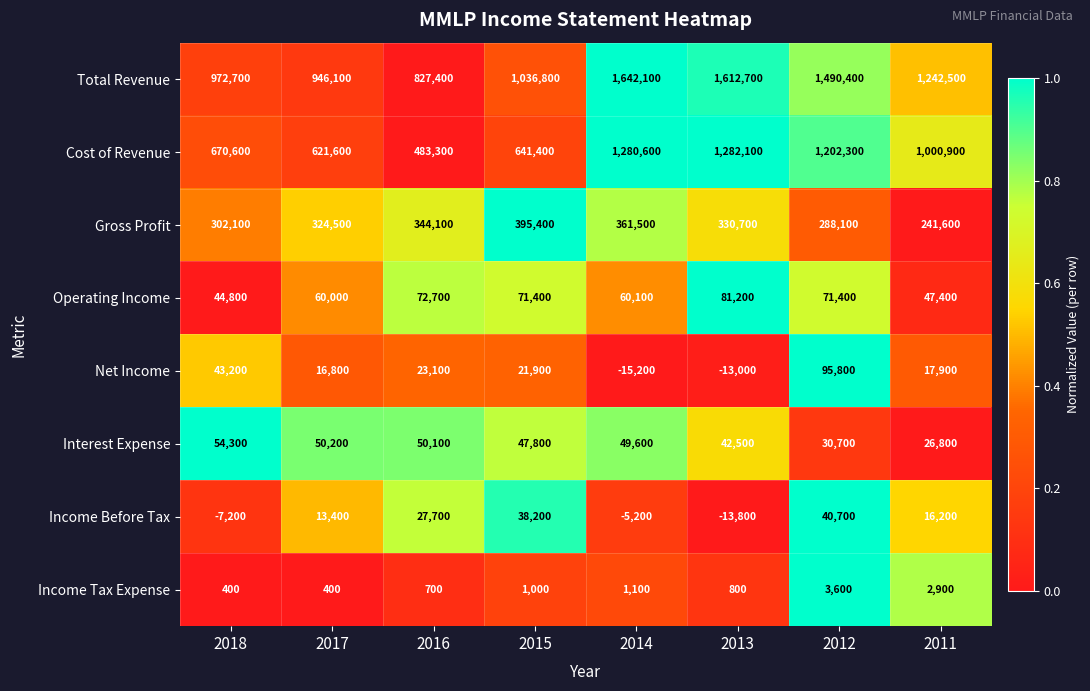

At which category is the sum across all series the highest?

2014